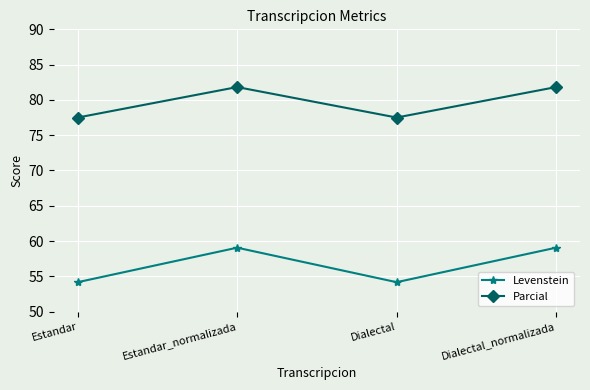

Reading left to right, transcribe all the data shown in this chart.

Levenstein: 54.2	59.1	54.2	59.1
Parcial: 77.5	81.8	77.5	81.8